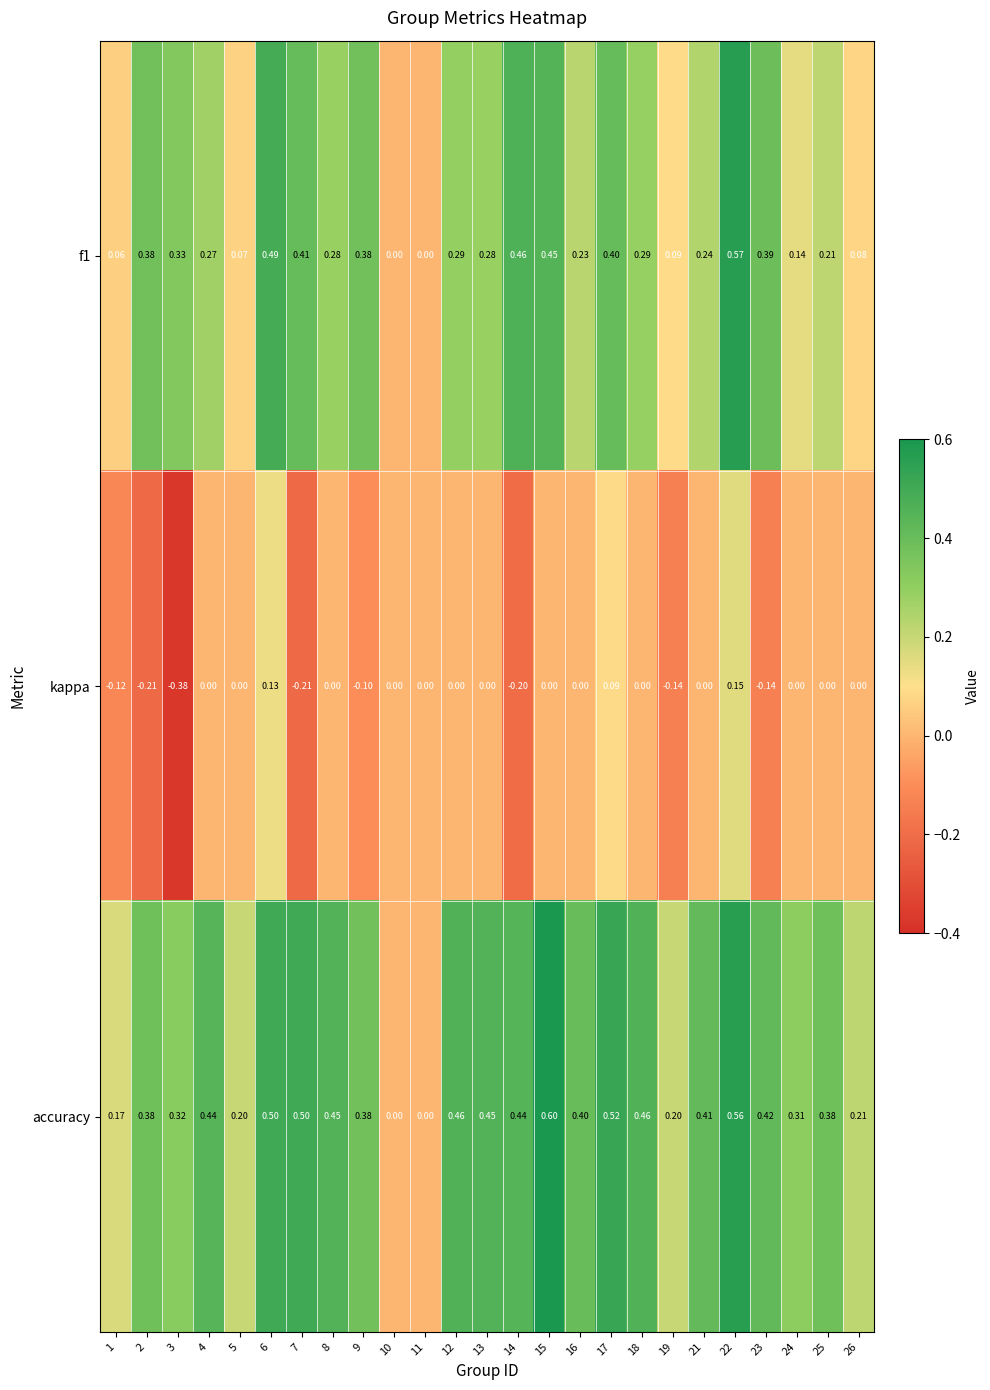

Which series changed the most between 3 and 11?

kappa